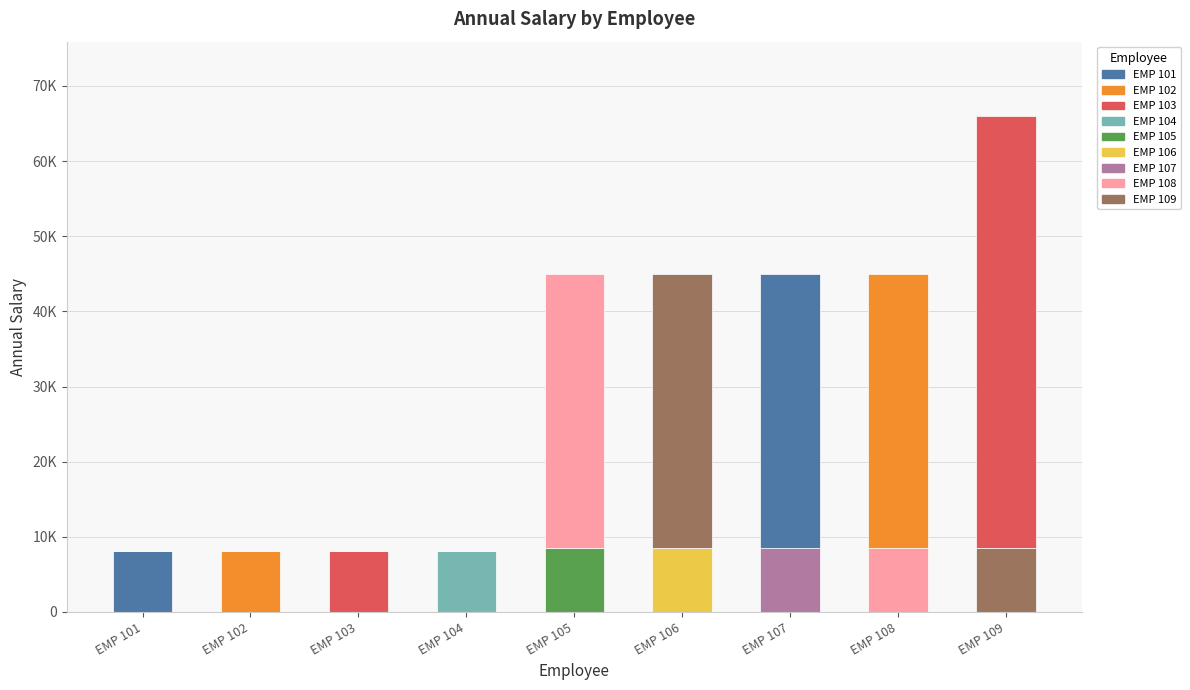

Are the bars horizontal?

No